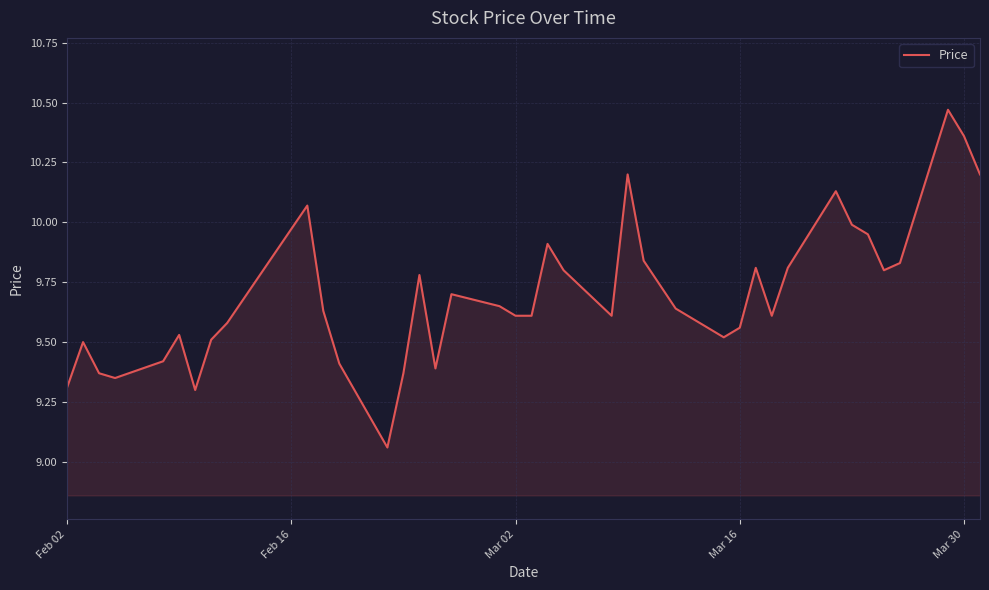

What is the difference between the maximum and minimum values?

1.4